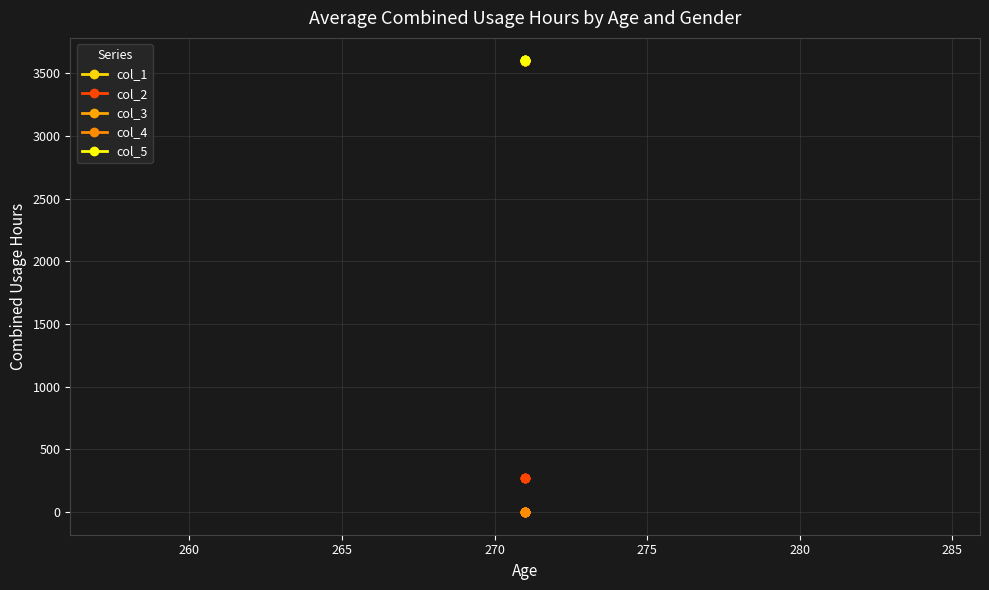

What is the value of the col_1 point at the 4th from the left?

3600.0